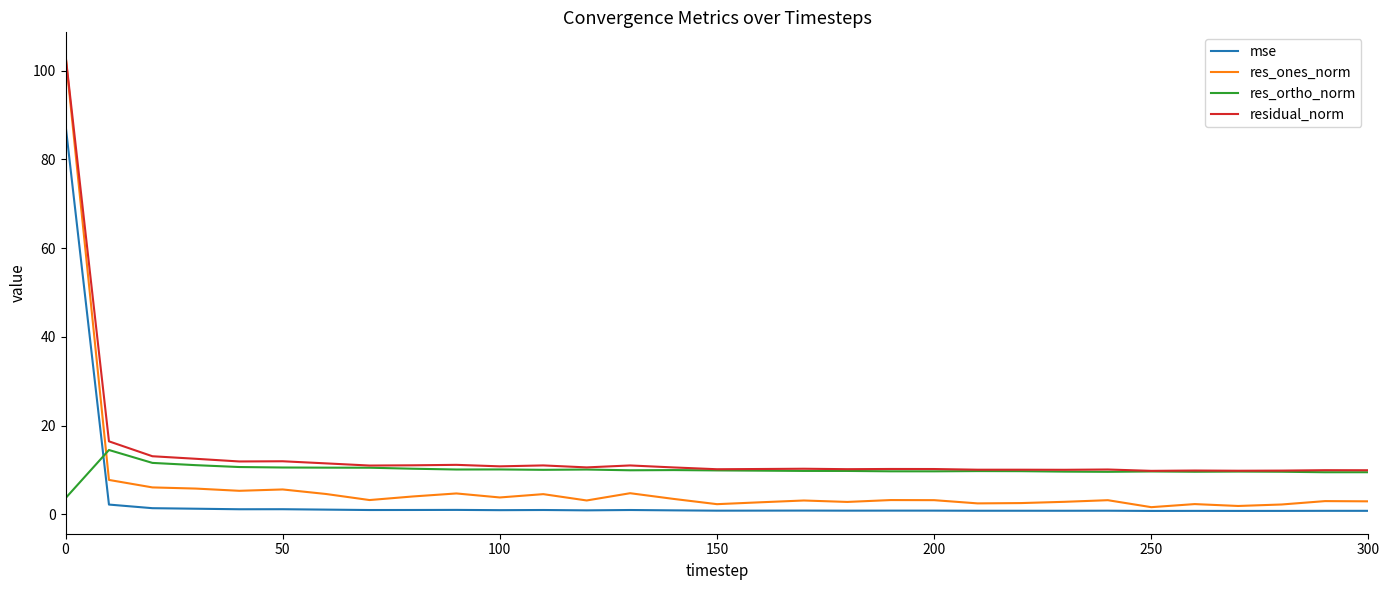

True or false: res_ones_norm has more than 2 interior local peaks.

True